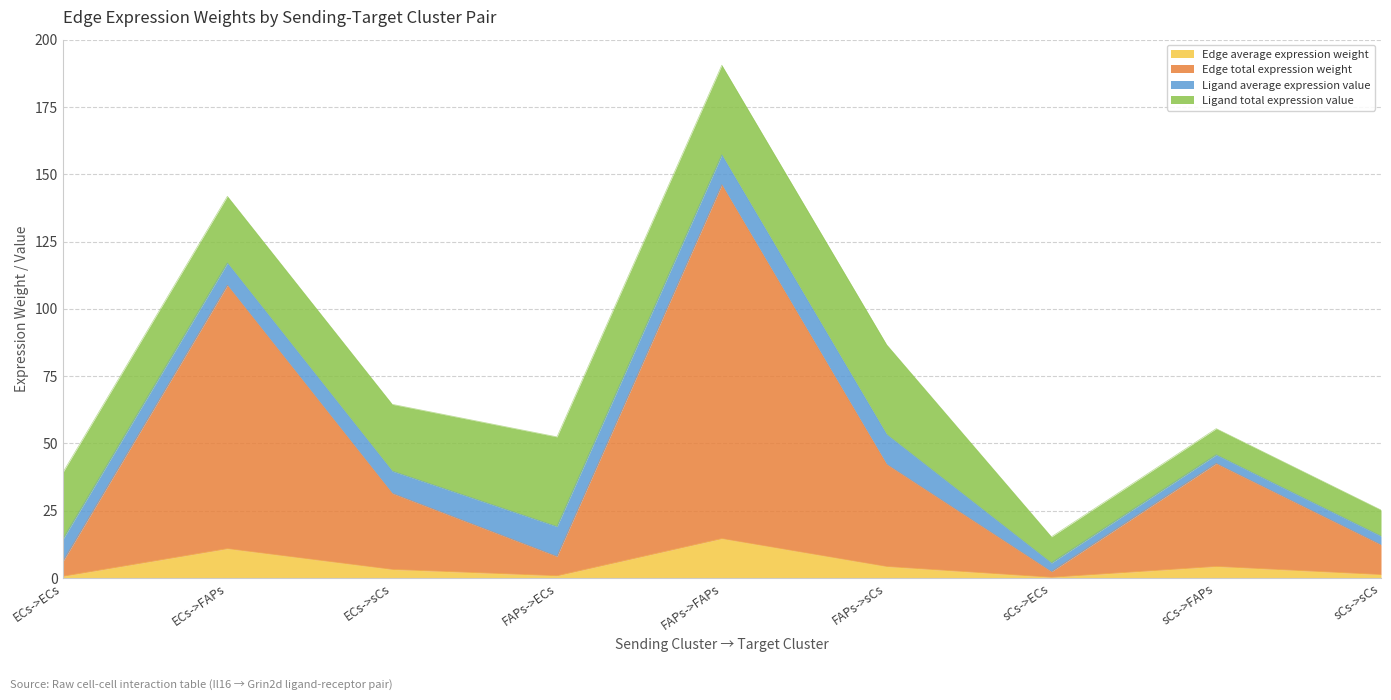

What is the difference between the maximum and minimum values in the Edge average expression weight series?

14.4